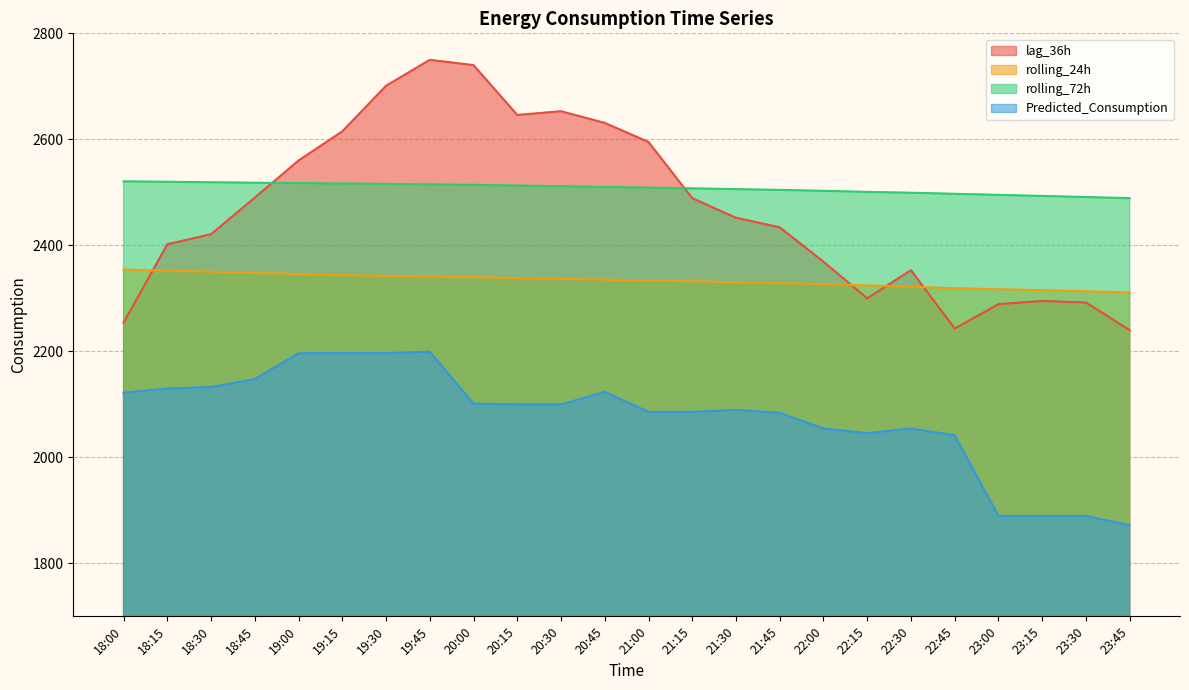

What is the value of the rolling_24h point at the 23rd from the left?

2313.1